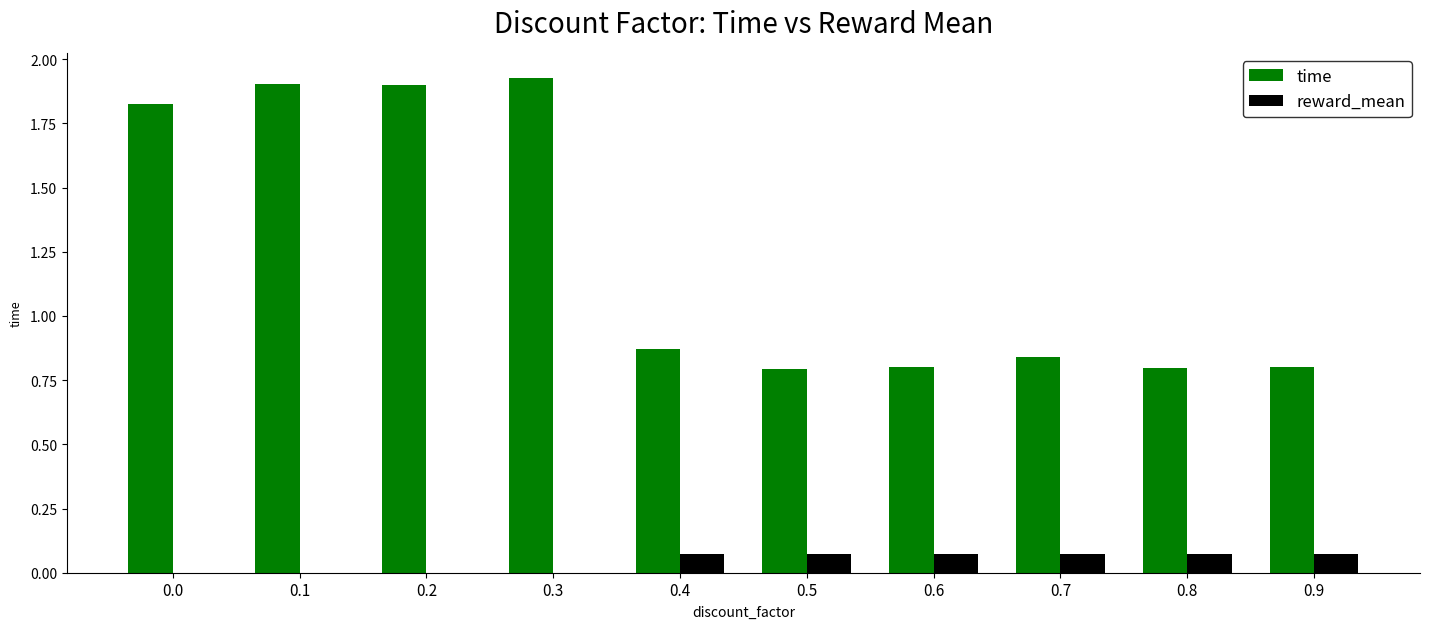

What are all the series names shown in the legend?

time, reward_mean